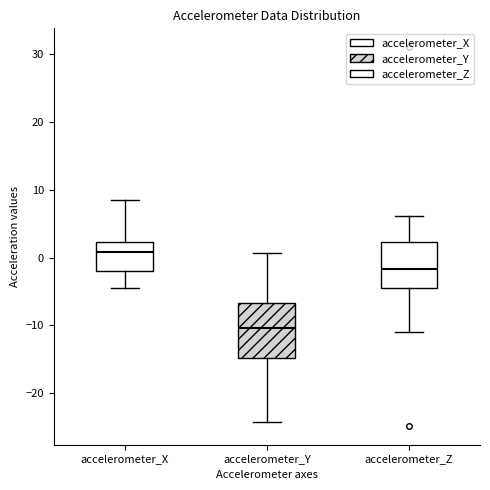

Reading left to right, read every box against the y-axis: the position of its median line, the range the box covers, and the ends of its whiskers. The values are not printed on the chart, so give them approximately, as read against the axis.

accelerometer_X: median 1, box -2 to 2, whiskers -5 to 9
accelerometer_Y: median -10, box -15 to -7, whiskers -24 to 1
accelerometer_Z: median -2, box -5 to 2, whiskers -11 to 6